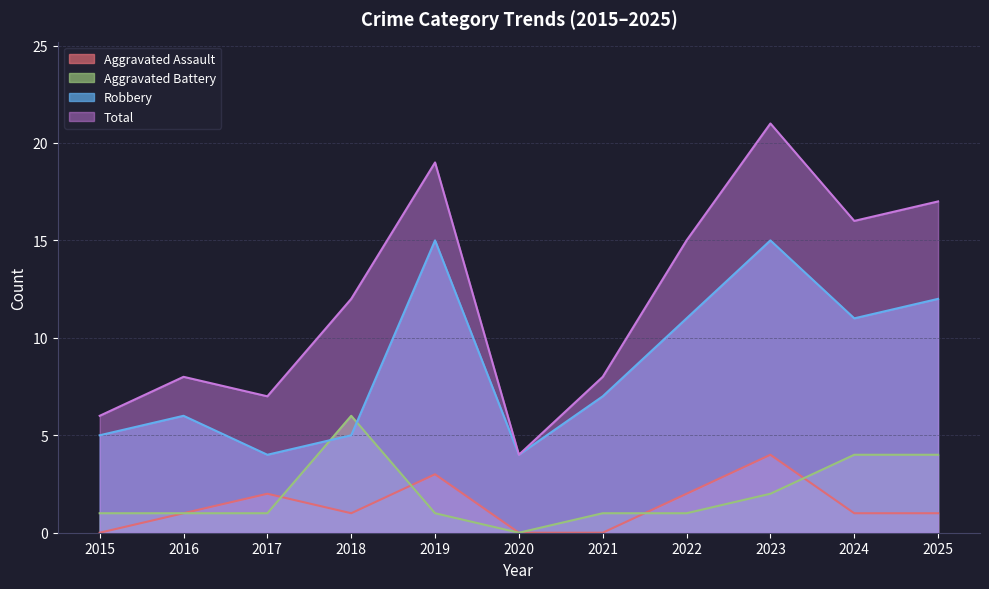

Between 2018 and 2024, which series saw the biggest shift?

Robbery